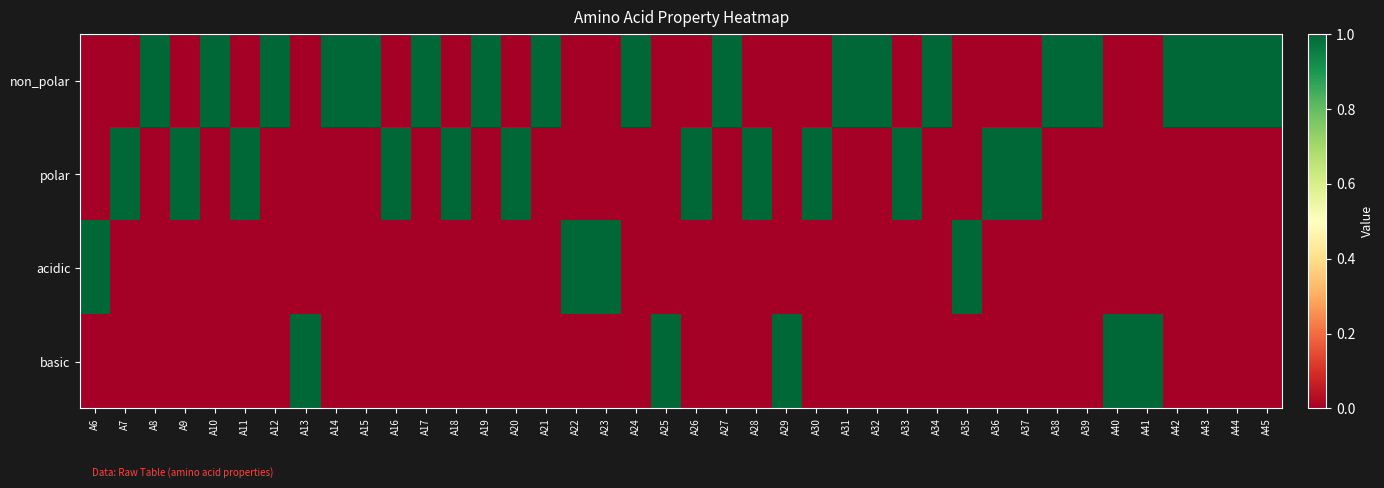

Between A33 and A44, which series saw the biggest shift?

non_polar